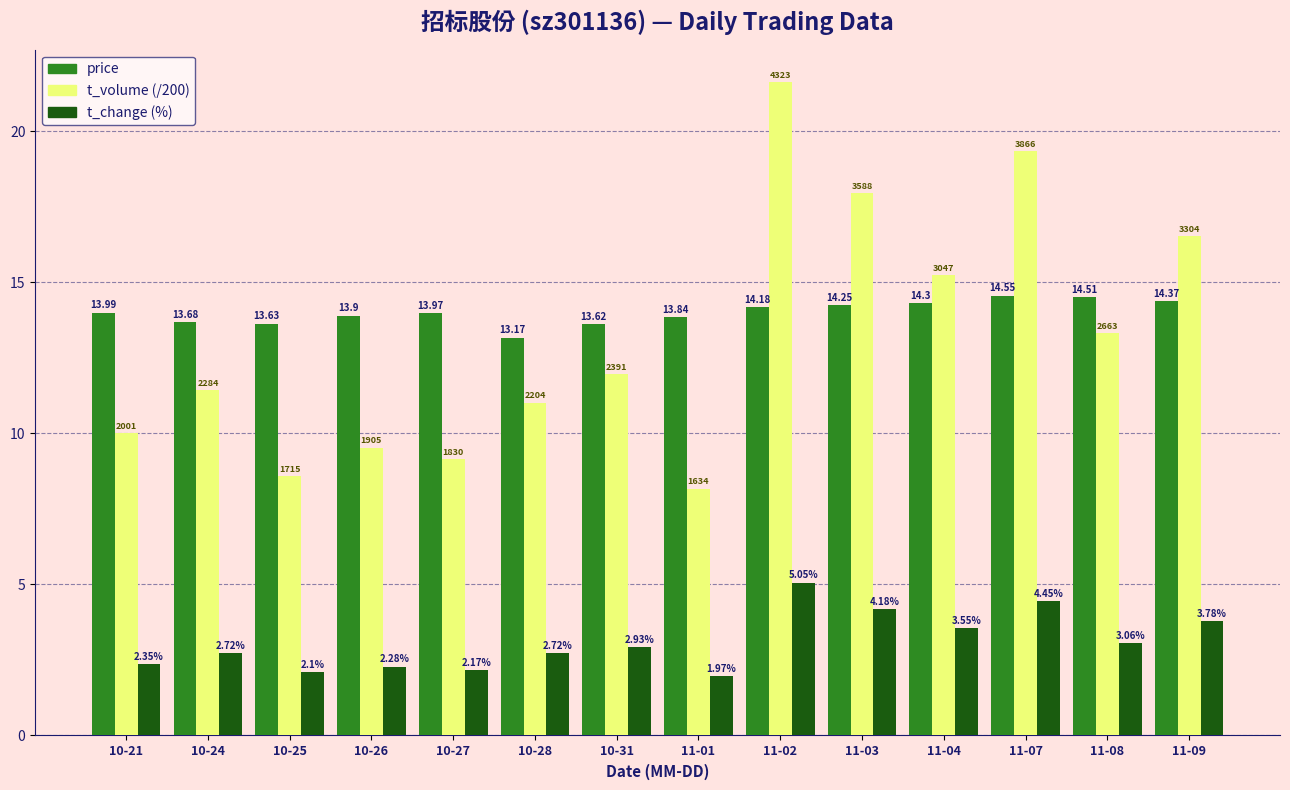

At which category is the sum across all series the highest?

11-02